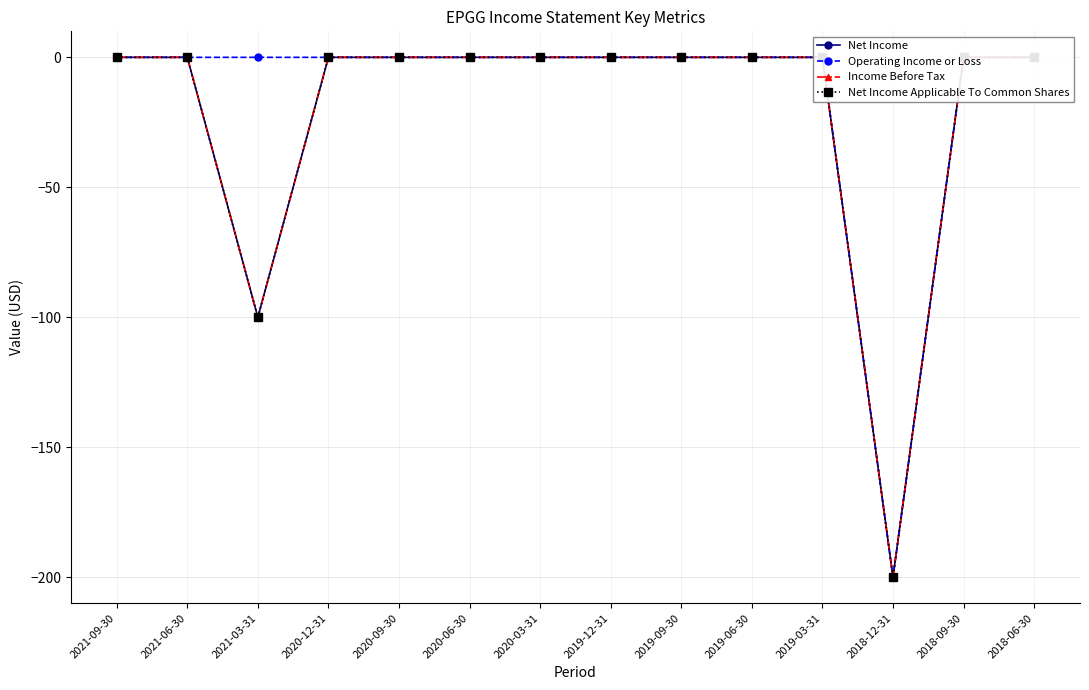

How many interior local valleys does the Net Income Applicable To Common Shares series have?

2